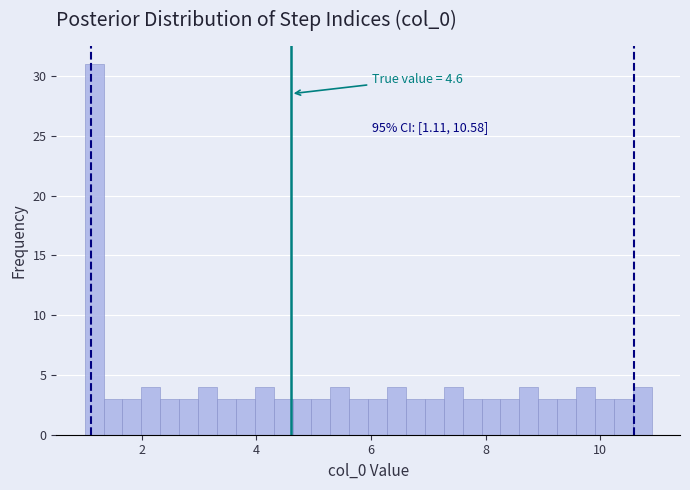

Read against the x-axis, roughly where is the centre of the tallest bar?

1.2